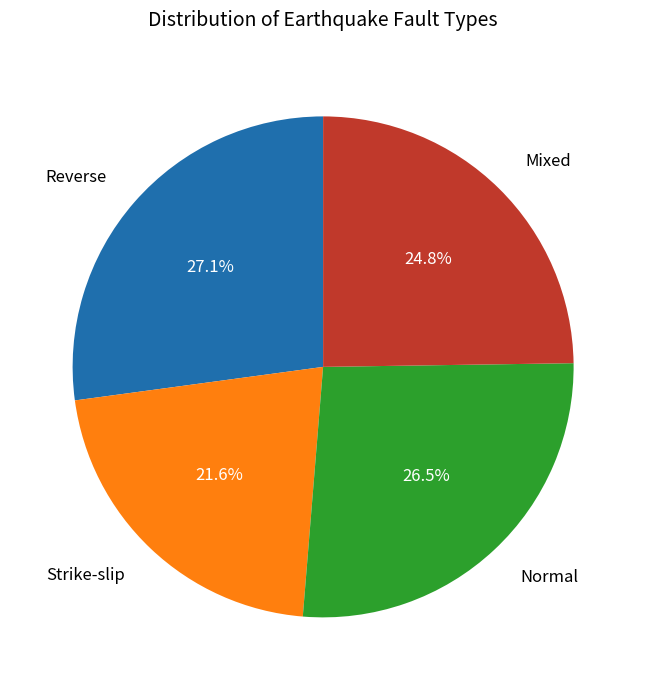

Rank the categories by value from highest to lowest.

Reverse, Normal, Mixed, Strike-slip